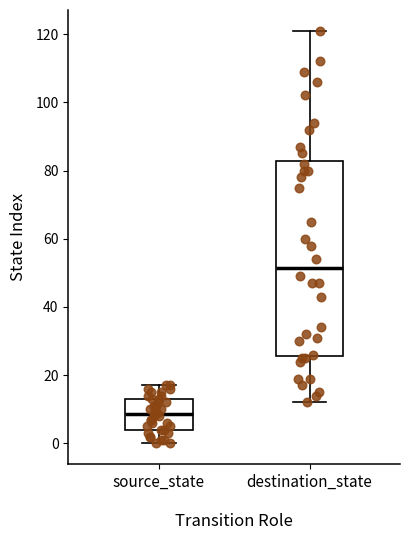

Reading left to right, transcribe this box plot: for each box, give where its median line is, the range the box spans, and where its two whiskers end, as read against the y-axis. The values are not printed on the chart, so give them approximately, as read against the axis.

source_state: median 8, box 4 to 14, whiskers 0 to 18
destination_state: median 52, box 26 to 82, whiskers 12 to 122